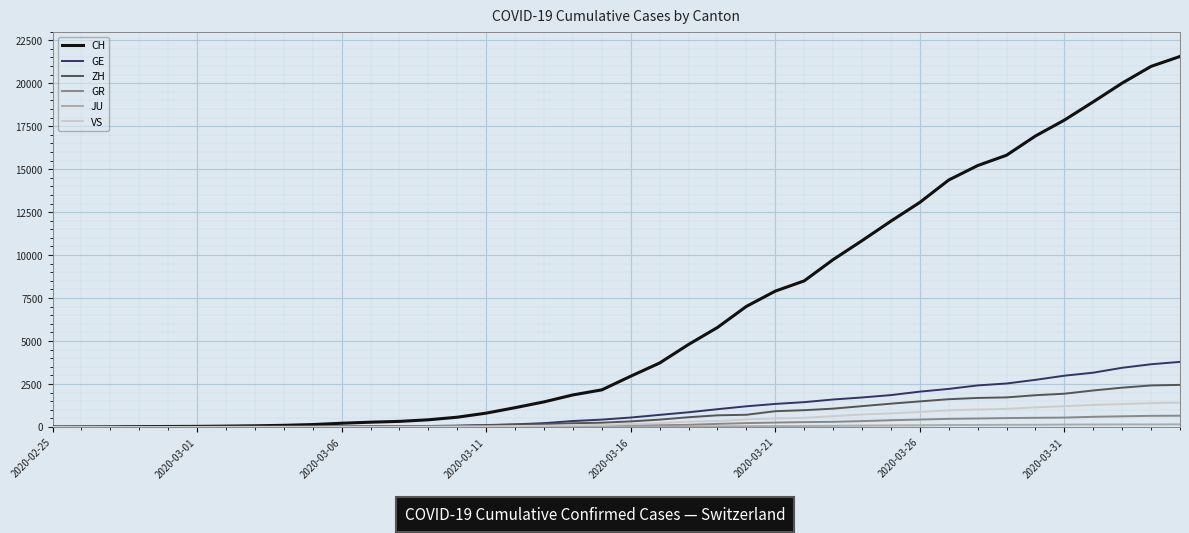

Which series has the largest total across all categories?

CH